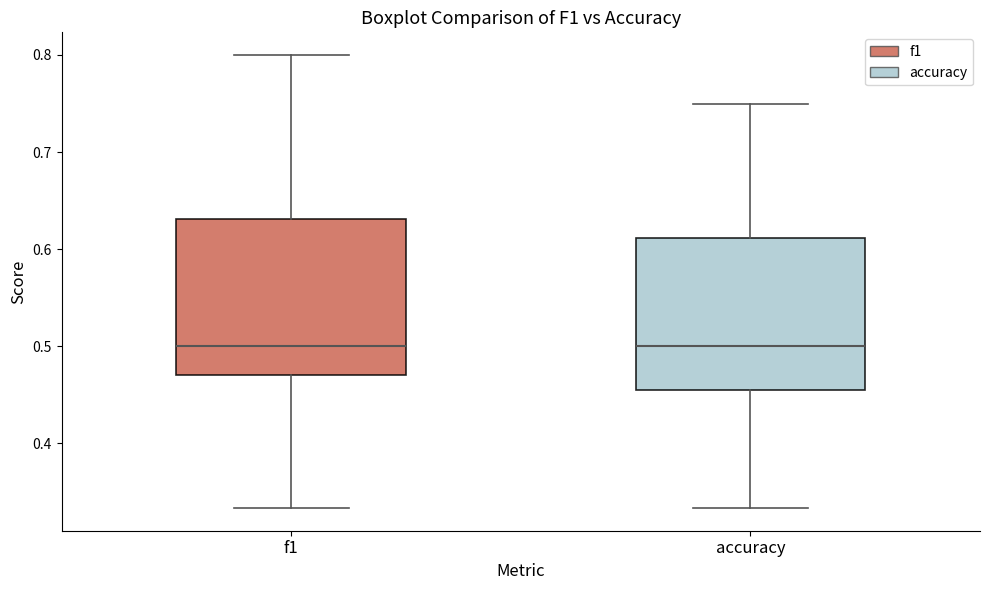

Reading left to right, read every box against the y-axis: the position of its median line, the range the box covers, and the ends of its whiskers. The values are not printed on the chart, so give them approximately, as read against the axis.

f1: median 0.50, box 0.47 to 0.63, whiskers 0.33 to 0.80
accuracy: median 0.50, box 0.45 to 0.61, whiskers 0.33 to 0.75